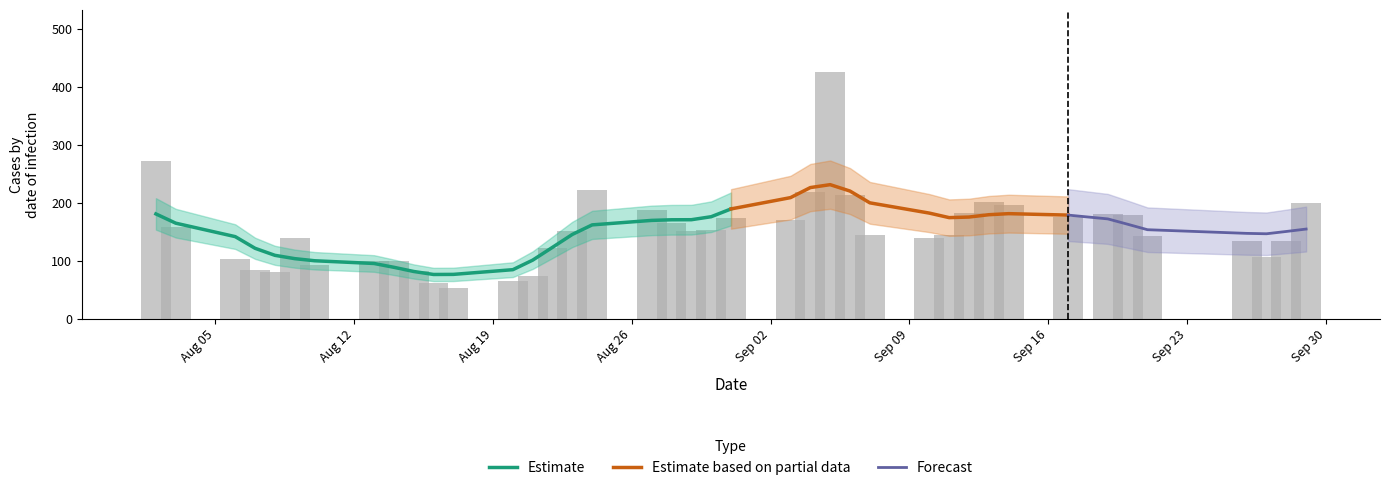

How many data points are above 151?

19